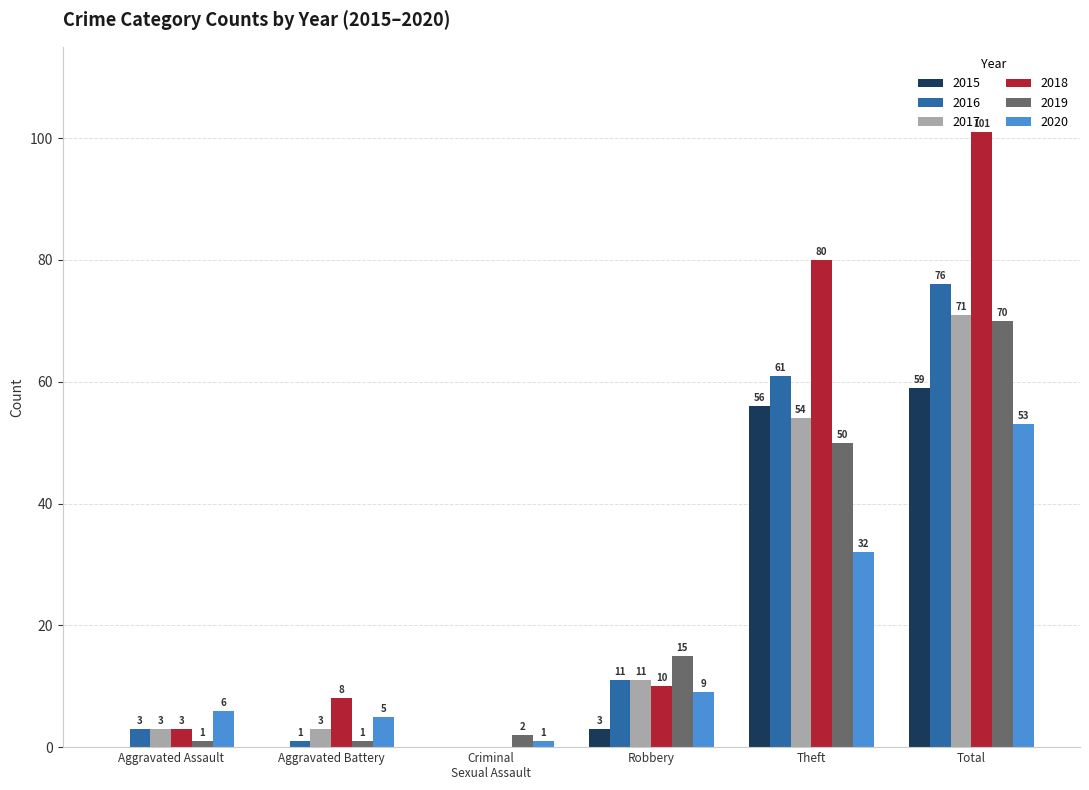

Reading left to right, what are all the values shown in this chart?

2015: 0	0	0	3	56	59
2016: 3	1	0	11	61	76
2017: 3	3	0	11	54	71
2018: 3	8	0	10	80	101
2019: 1	1	2	15	50	70
2020: 6	5	1	9	32	53